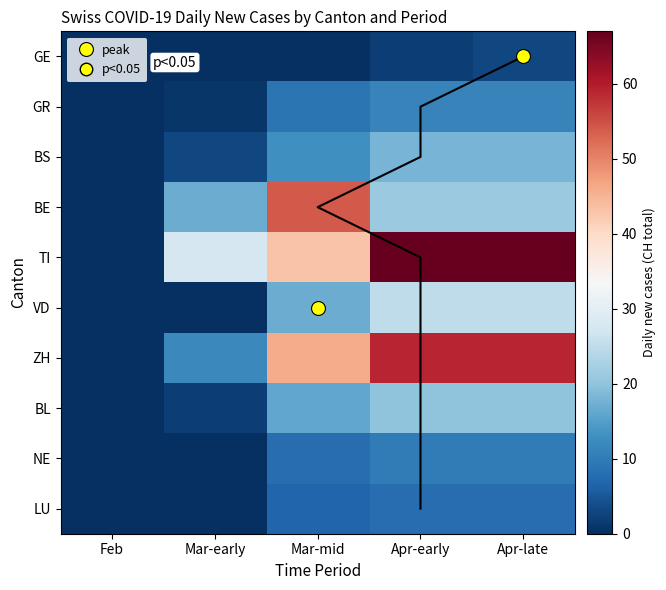

What is the sum of the TI values at Mar-mid and Feb?

43